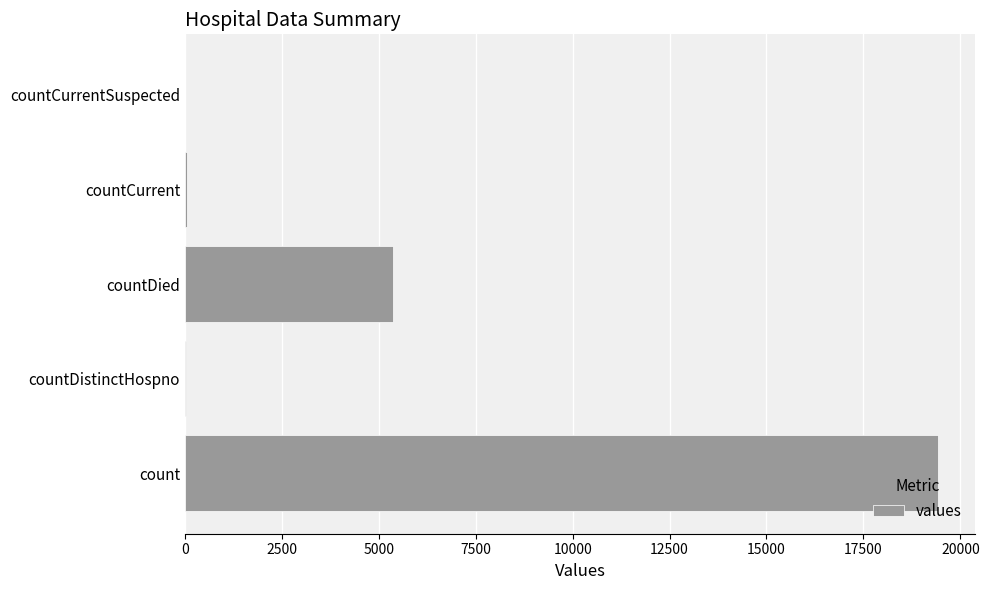

Which category has the highest value across all series?

count